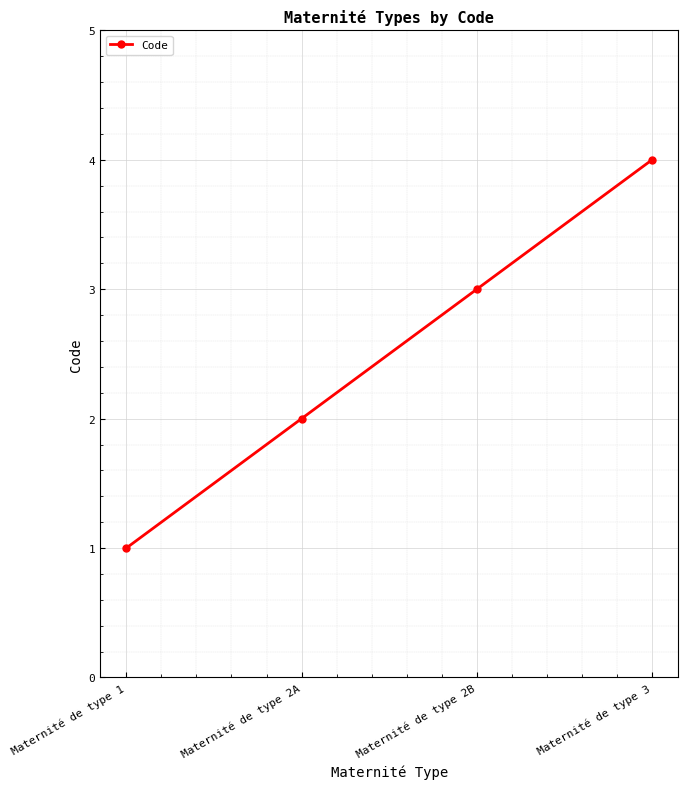

What is the difference between the values at Maternité de type 1 and Maternité de type 2B?

2